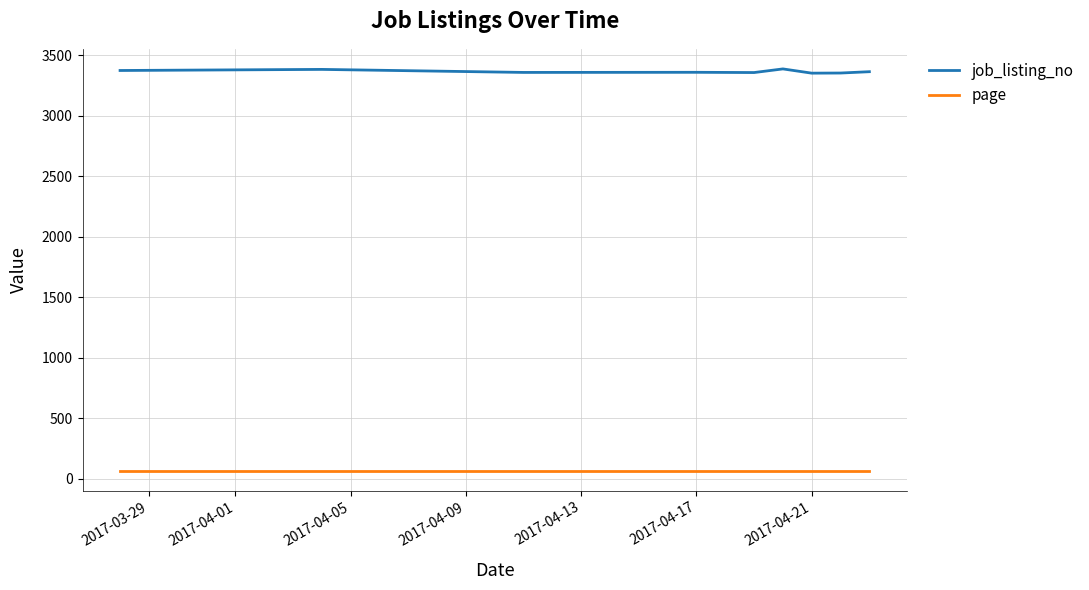

Which series has the widest spread of values?

job_listing_no